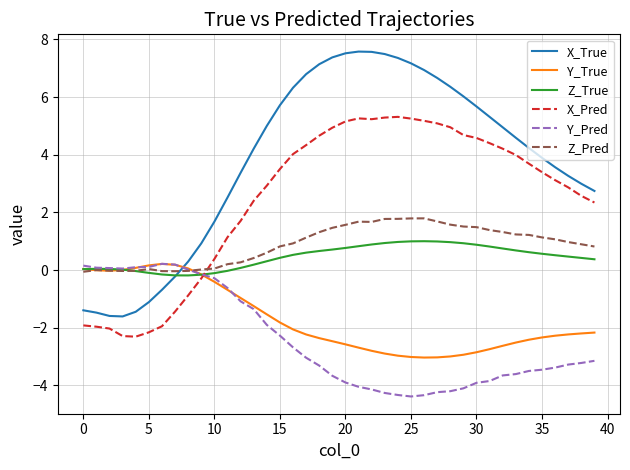

Which series has the largest range (max minus min)?

X_True